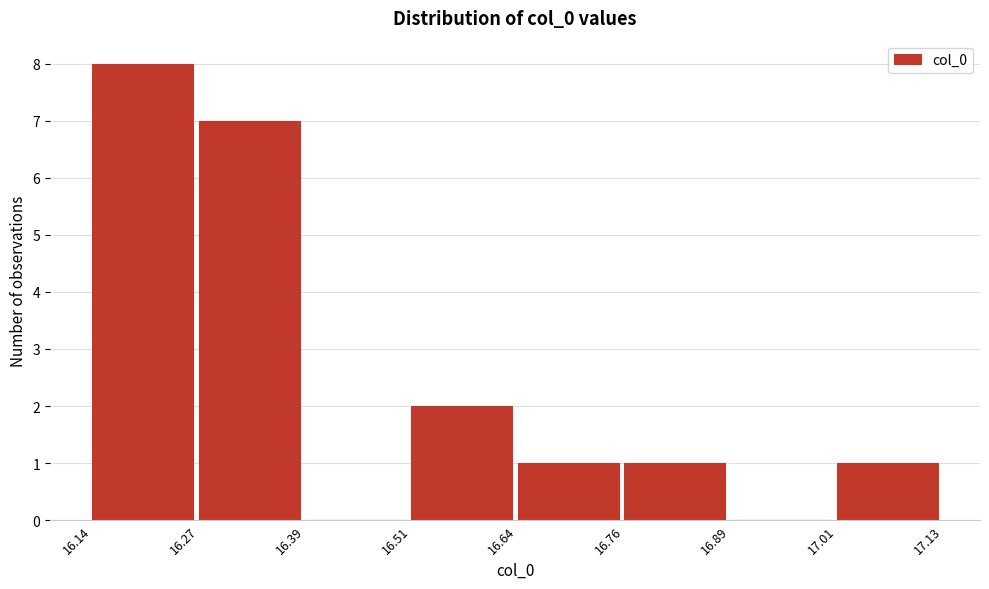

Reading left to right, list every bar in this chart as the range it spans on the x-axis followed by its height. The values are not printed on the chart, so give them approximately, as read against the axis.

16.14 to 16.27: 8
16.27 to 16.39: 7
16.39 to 16.51: 0
16.51 to 16.64: 2
16.64 to 16.76: 1
16.76 to 16.89: 1
16.89 to 17.01: 0
17.01 to 17.13: 1